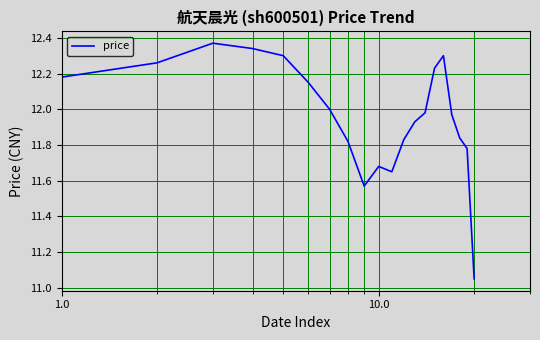

What is the difference between the maximum and minimum values?

1.3